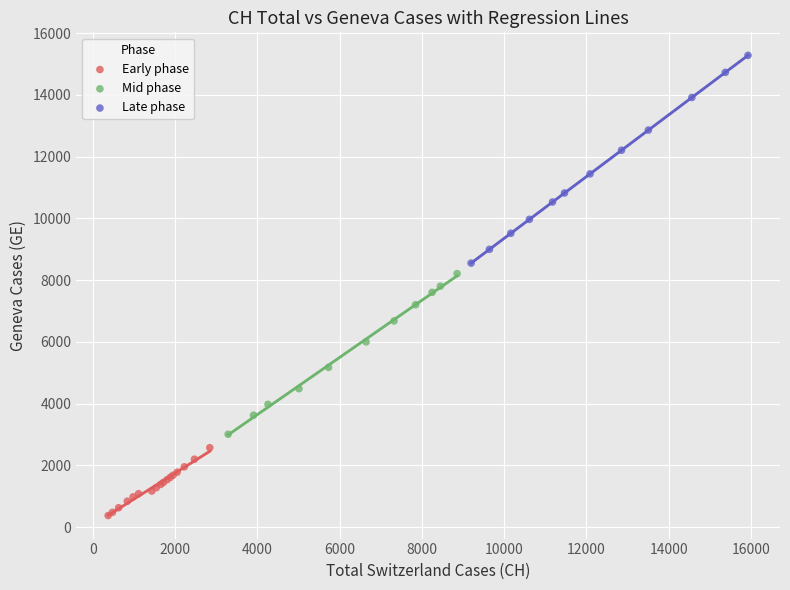

Which series has the largest Y range (max minus min)?

Late phase